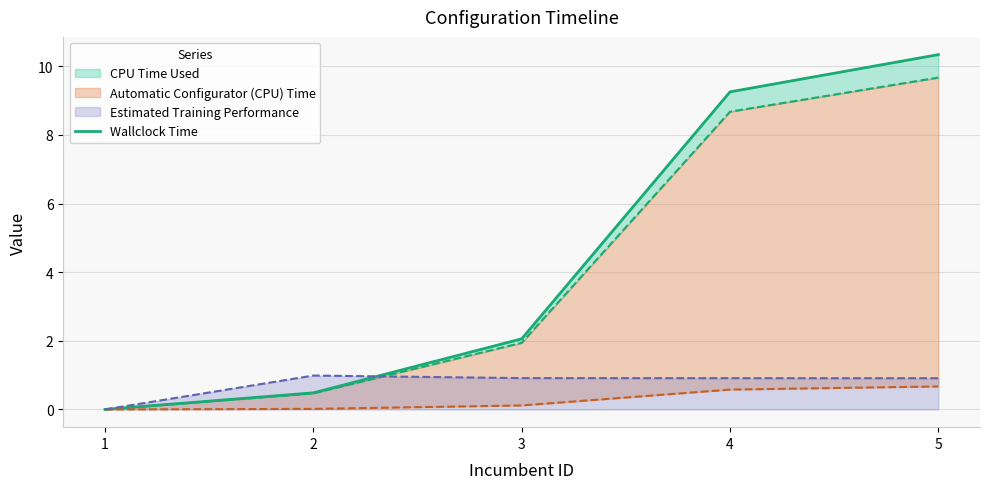

Reading right to left, extract all data points from this chart.

5=10.3	4=9.3	3=2.1	2=0.5	1=0.0